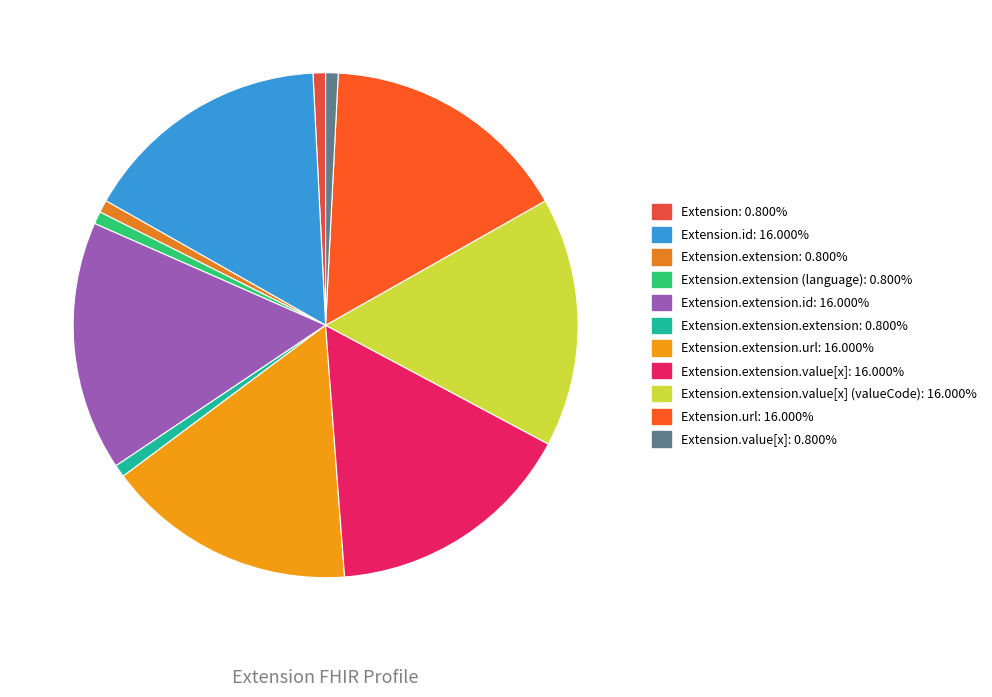

How many slices are in this pie chart?

11